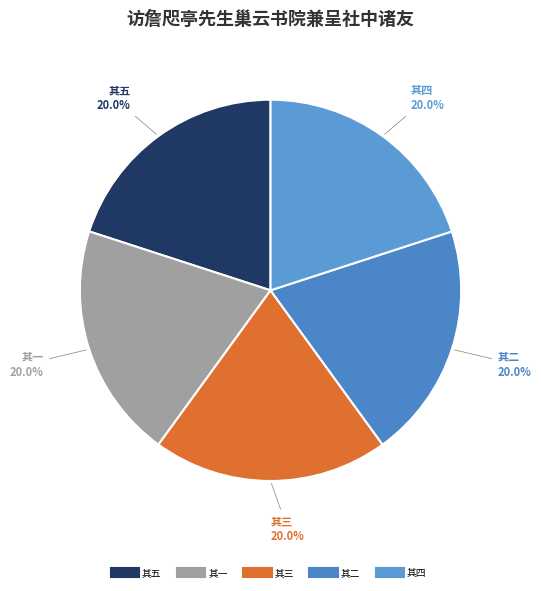

How many segments does this pie chart have?

5